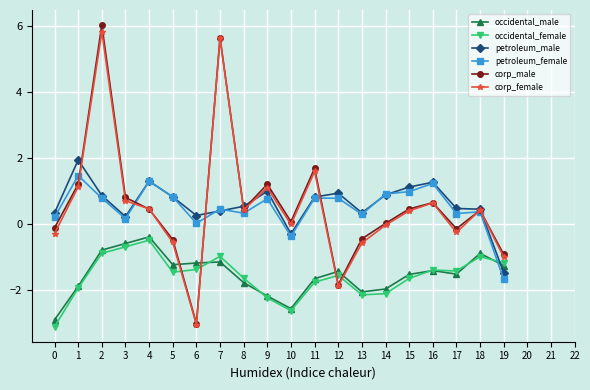

Does the chart display data point markers on the line(s)?

Yes